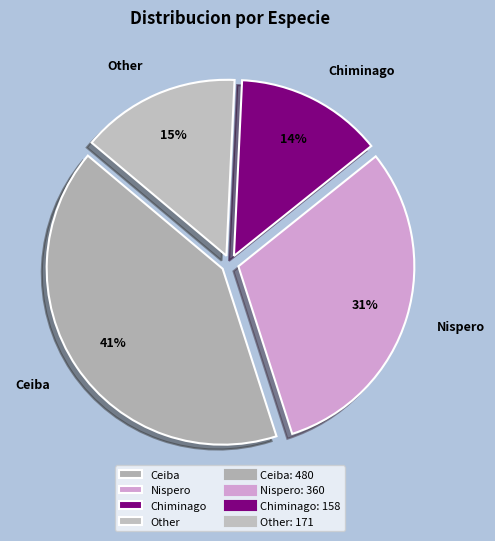

What percentage is the Ceiba slice, to the nearest percent?

41%